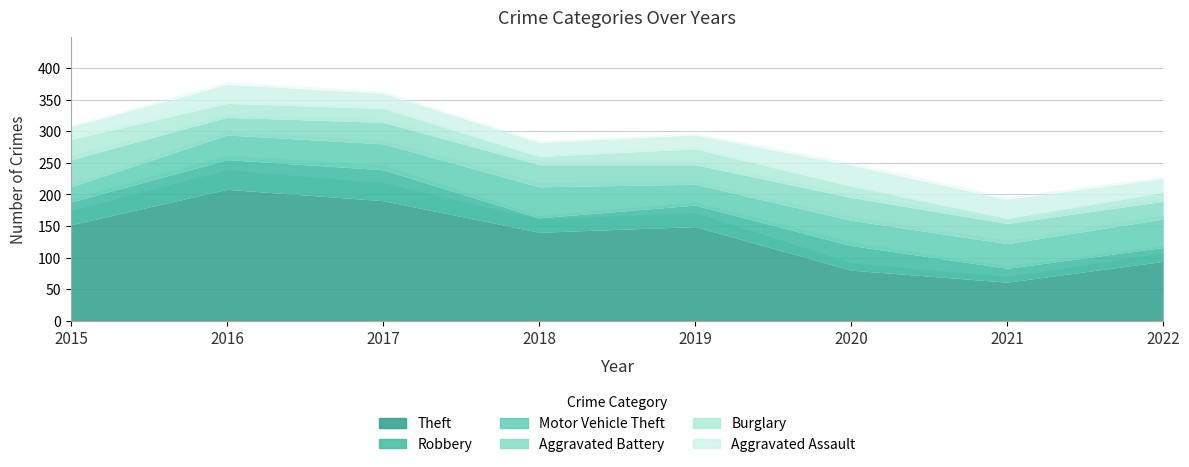

How many data points in Robbery are above 36?

3